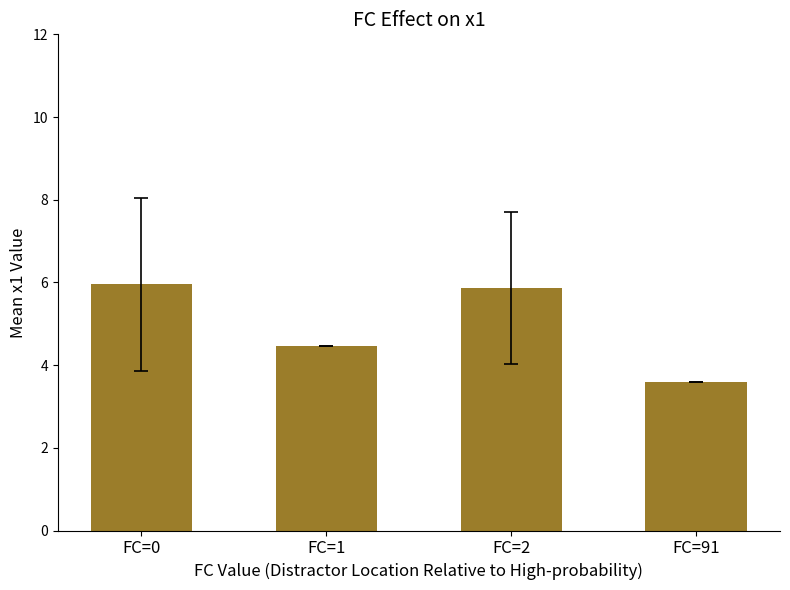

At which label does the data first exceed 5?

FC=0